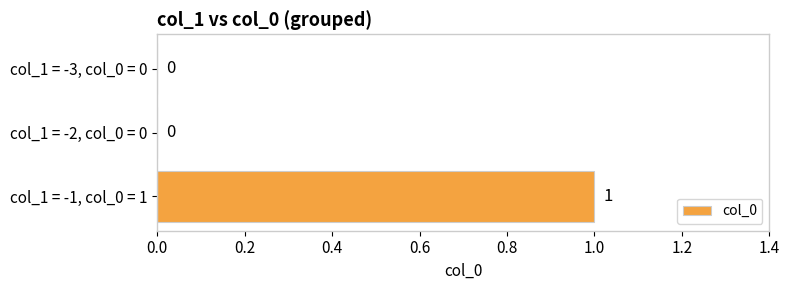

Reading top to bottom, extract all data points from this chart.

col_1 = -3, col_0 = 0=0	col_1 = -2, col_0 = 0=0	col_1 = -1, col_0 = 1=1